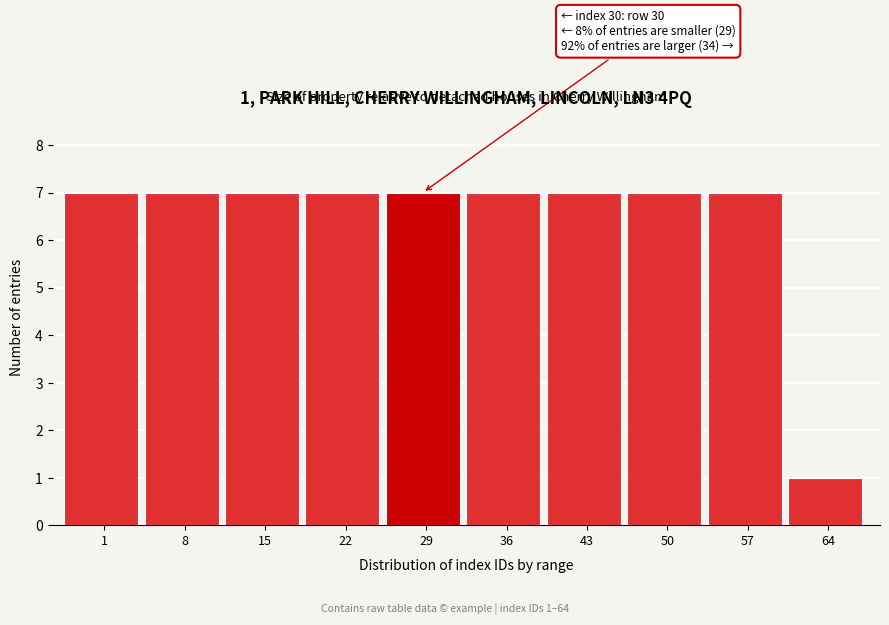

Reading right to left, list all the values displayed in this chart.

64=1	57=7	50=7	43=7	36=7	29=7	22=7	15=7	8=7	1=7